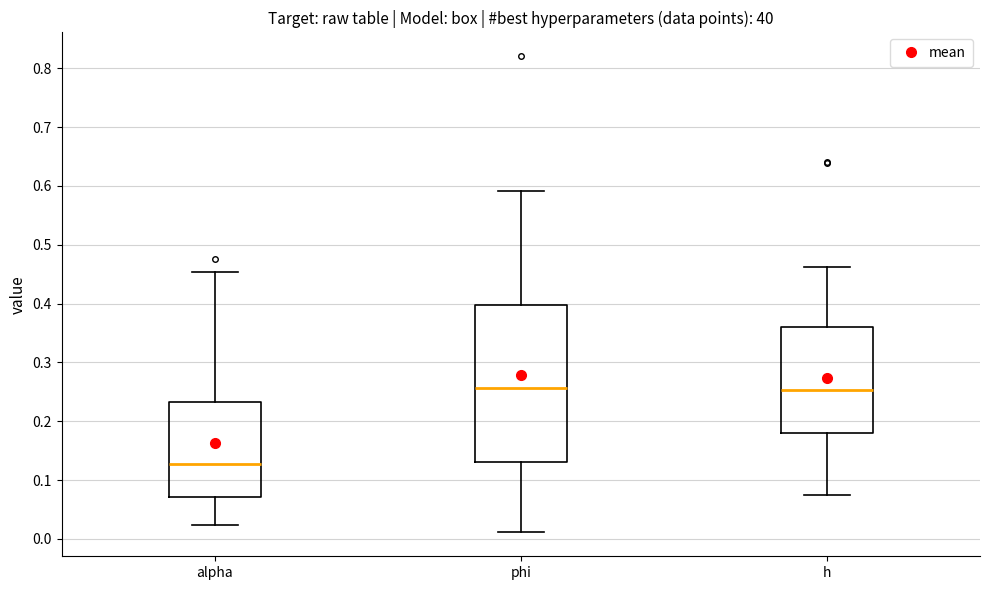

Reading left to right, read every box against the y-axis: the position of its median line, the range the box covers, and the ends of its whiskers. The values are not printed on the chart, so give them approximately, as read against the axis.

alpha: median 0.13, box 0.07 to 0.23, whiskers 0.02 to 0.45
phi: median 0.26, box 0.13 to 0.40, whiskers 0.01 to 0.59
h: median 0.25, box 0.18 to 0.36, whiskers 0.08 to 0.46